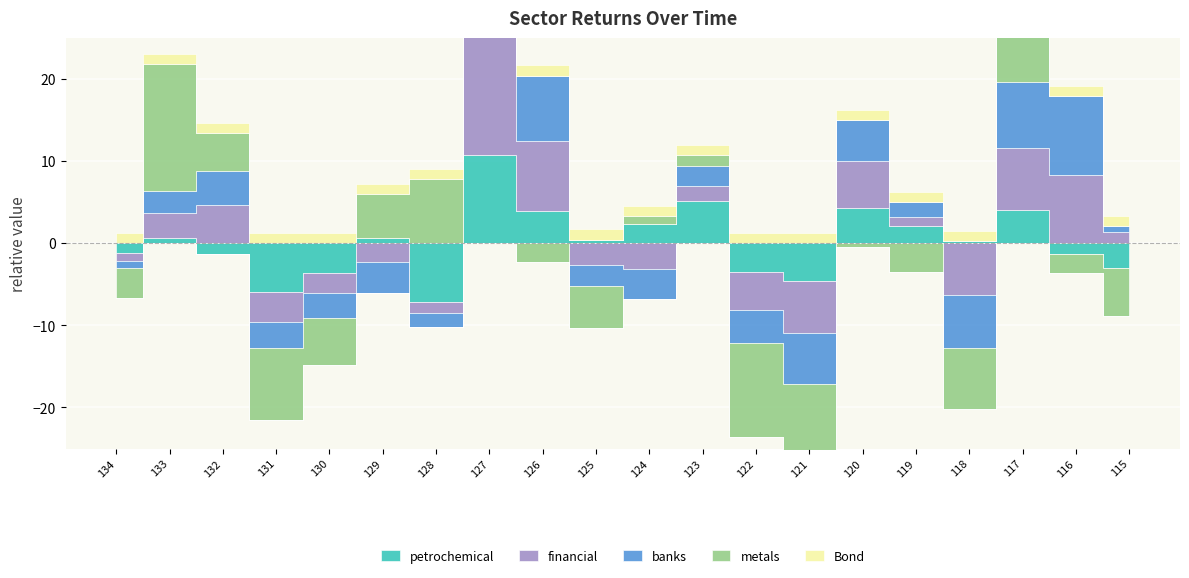

Between 121 and 118, which is larger?

118